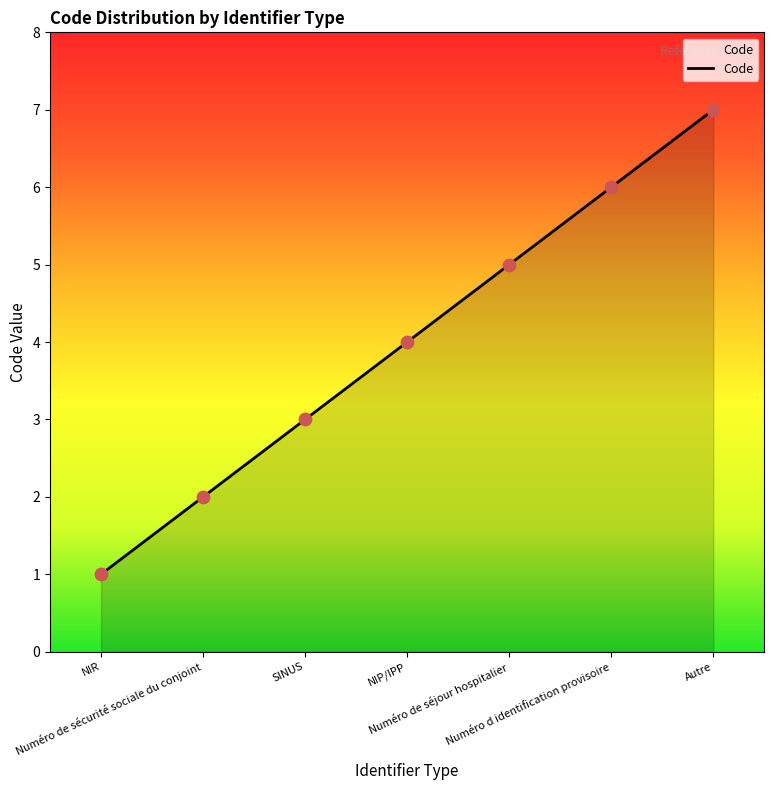

What is the change in value from Numéro de sécurité sociale du conjoint to Numéro de séjour hospitalier?

+3